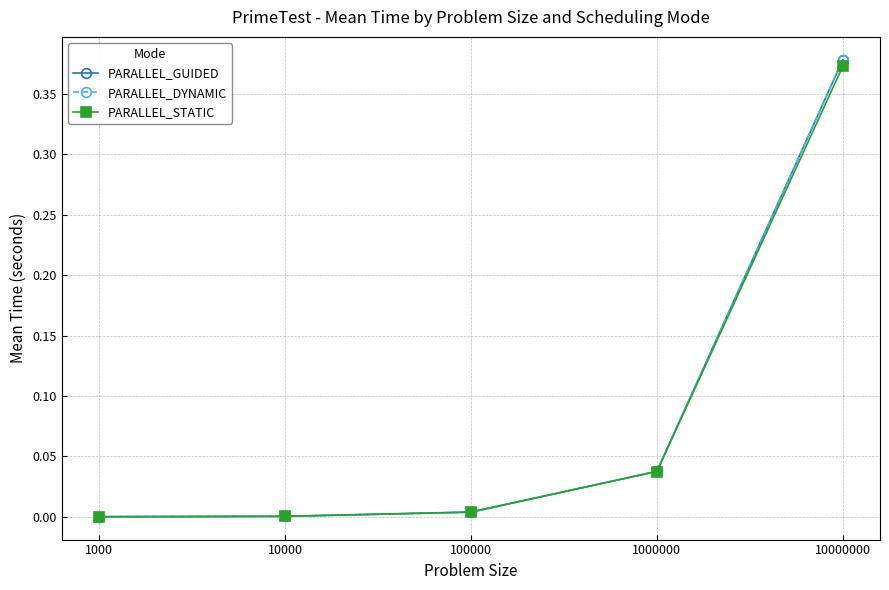

How many categories are shown in the chart?

5